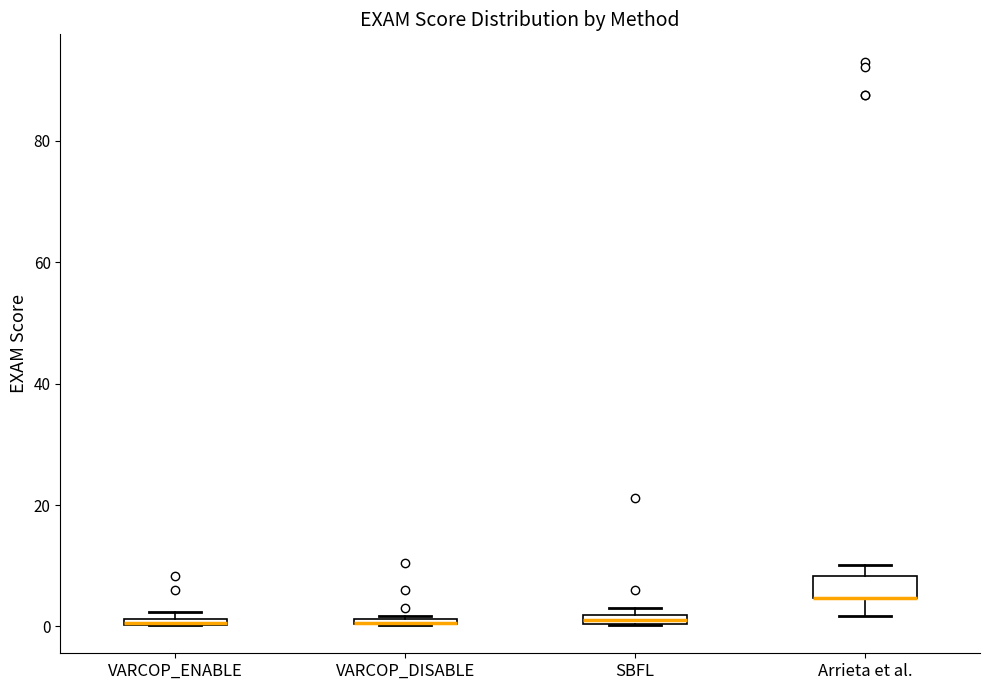

Which box is the tallest, from its lower edge to its upper edge?

Arrieta et al.